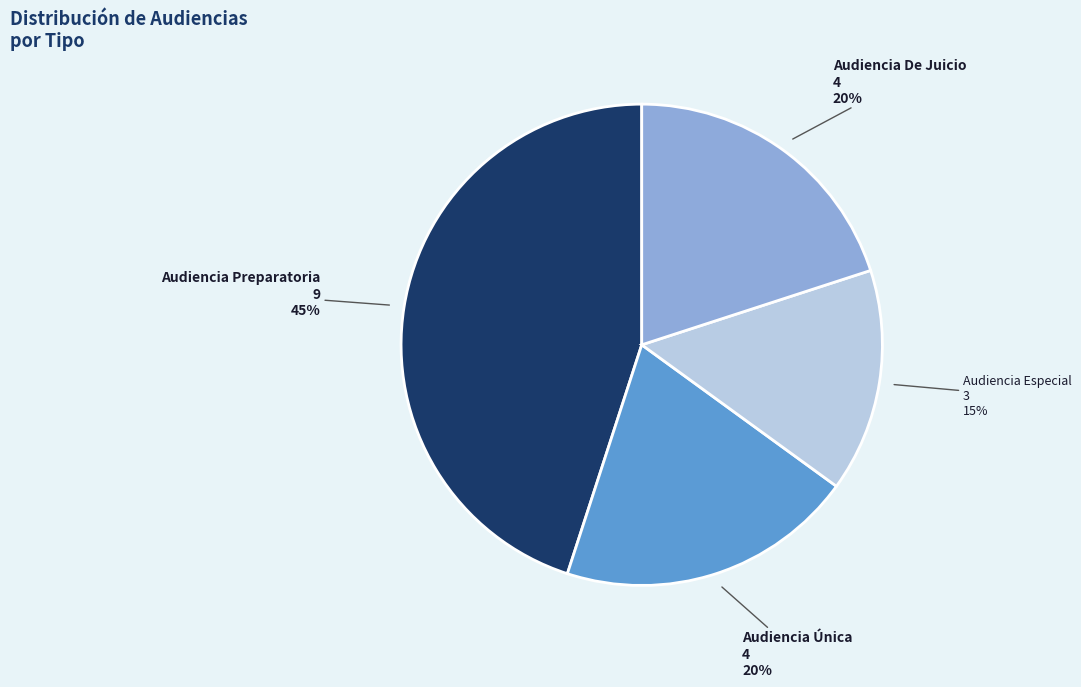

How many segments does this pie chart have?

4